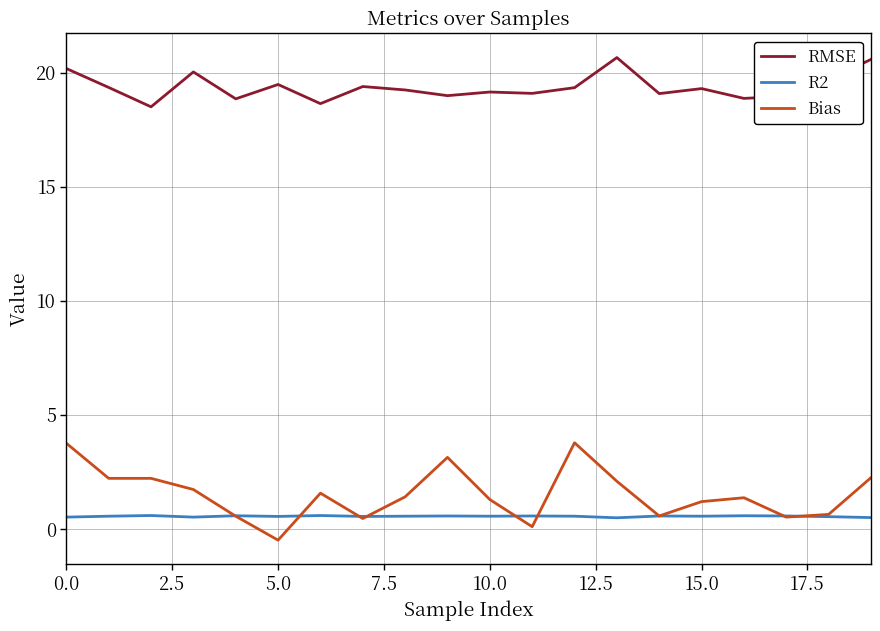

What is the minimum value shown in the chart?

-0.5